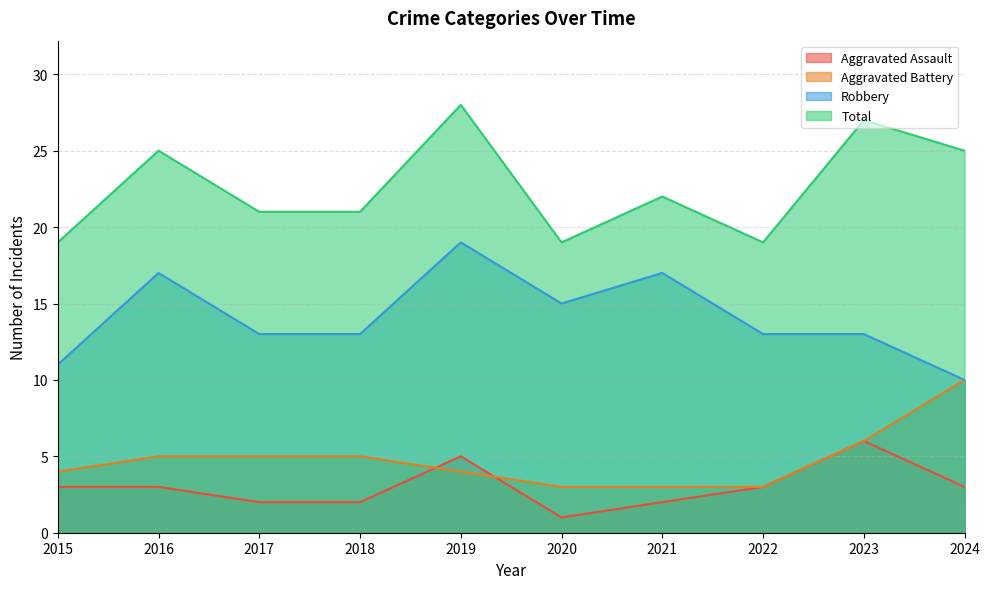

Reading right to left, what are all the values shown in this chart?

Aggravated Assault: 3	6	3	2	1	5	2	2	3	3
Aggravated Battery: 10	6	3	3	3	4	5	5	5	4
Robbery: 10	13	13	17	15	19	13	13	17	11
Total: 25	27	19	22	19	28	21	21	25	19